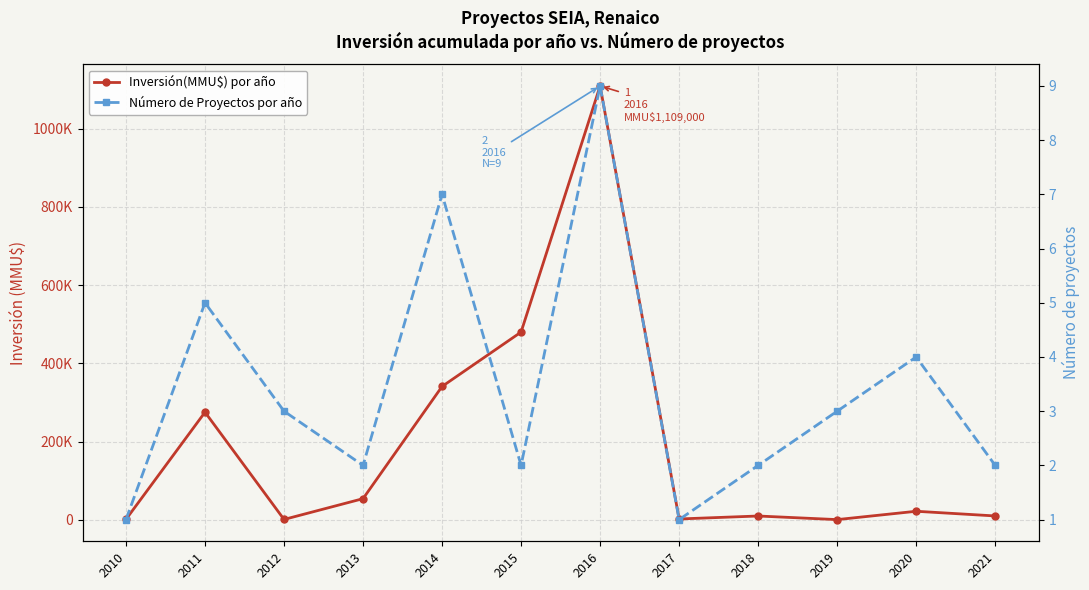

What is the total value across all series at 2011?

275255